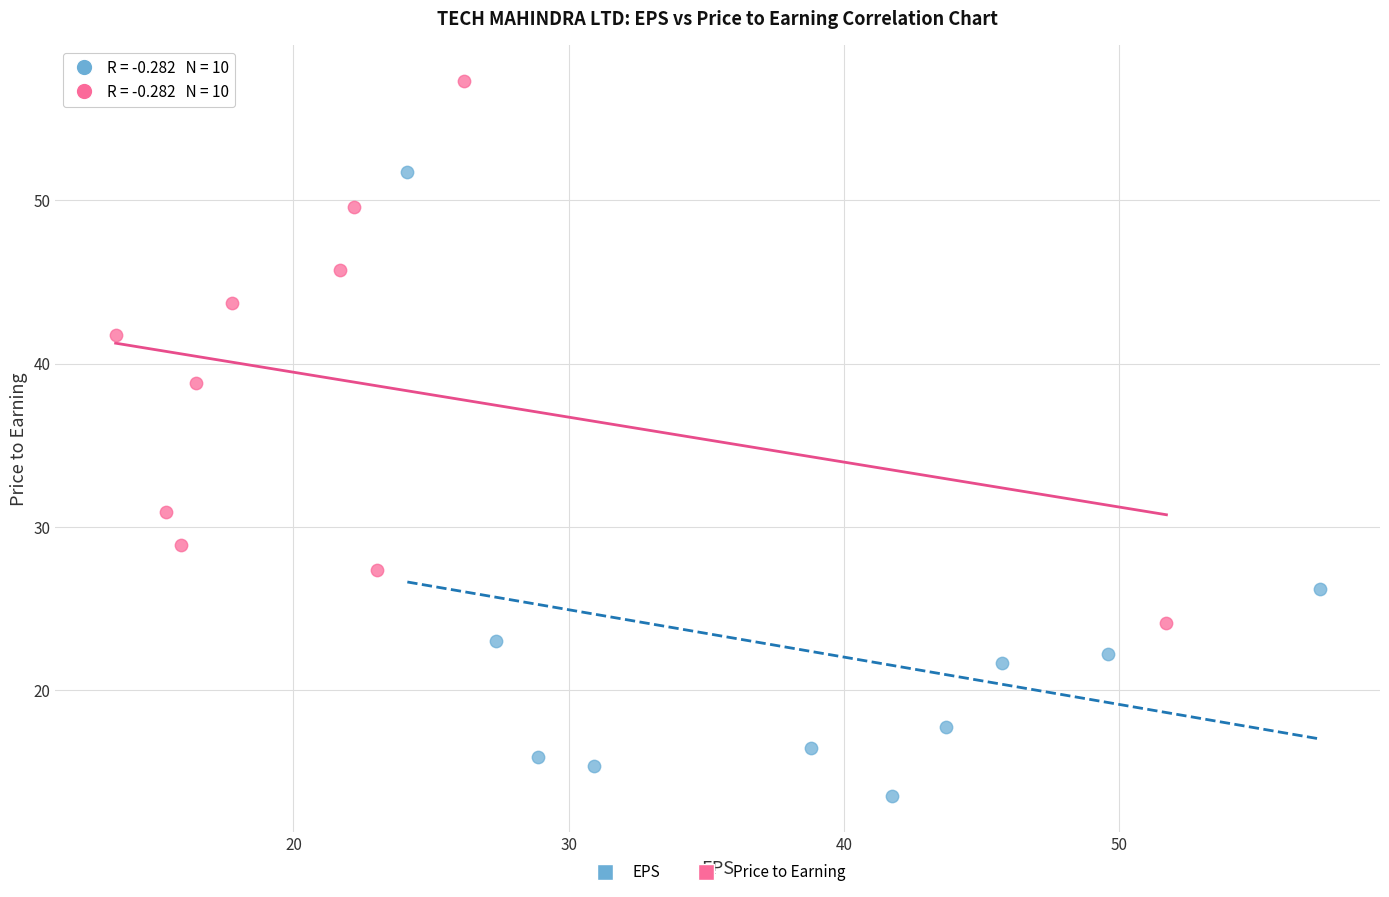

Which series has the widest spread of Y values?

EPS